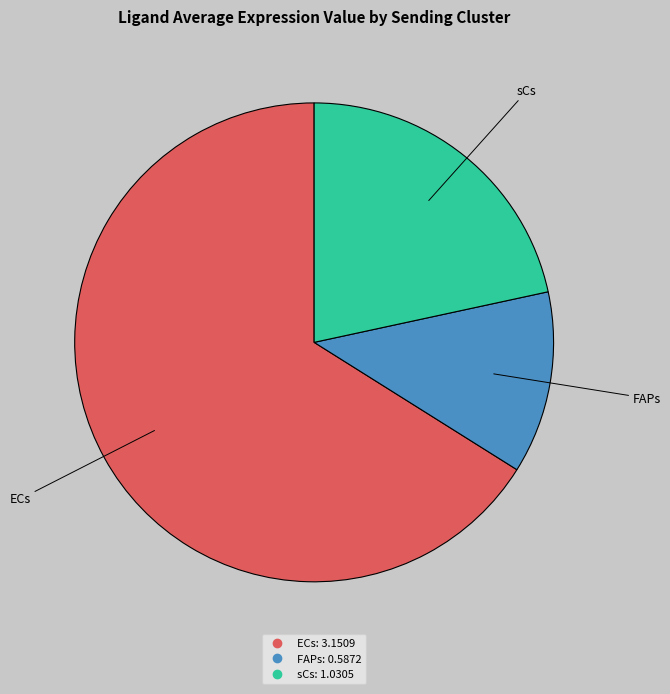

Is the sum of sCs and FAPs greater than half?

No